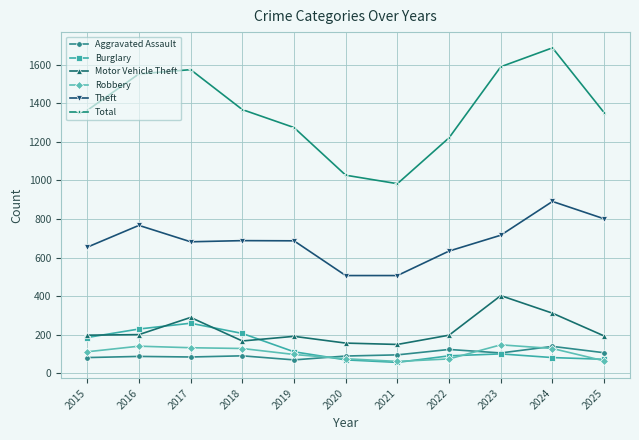

Is this an area chart (filled region under the line)?

No